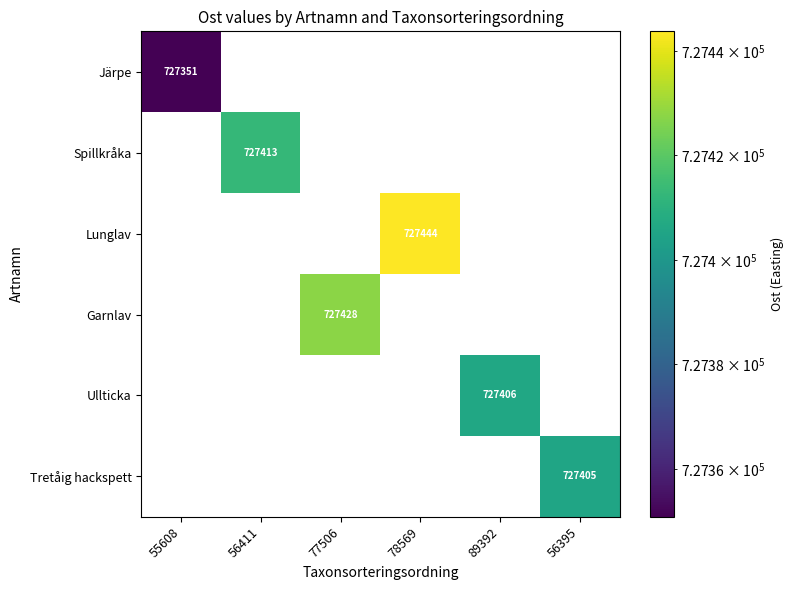

The Spillkråka series shows 727412.6 at 56411. True or false?

True